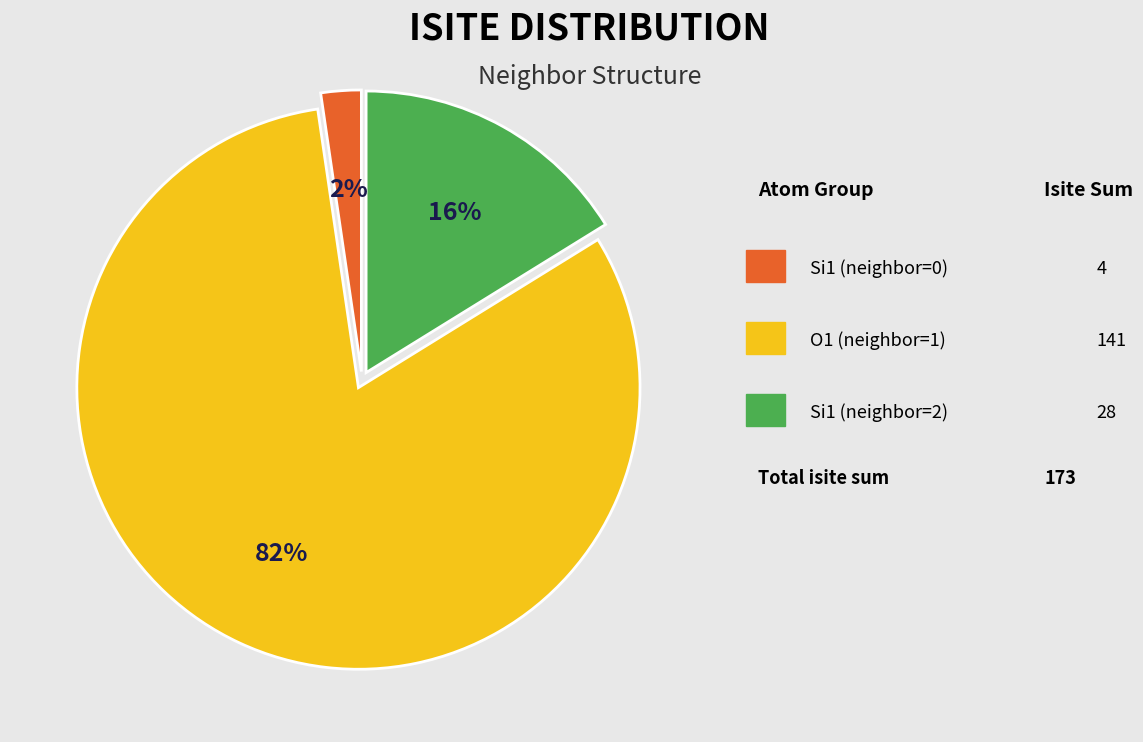

Is there a majority slice in this chart?

Yes